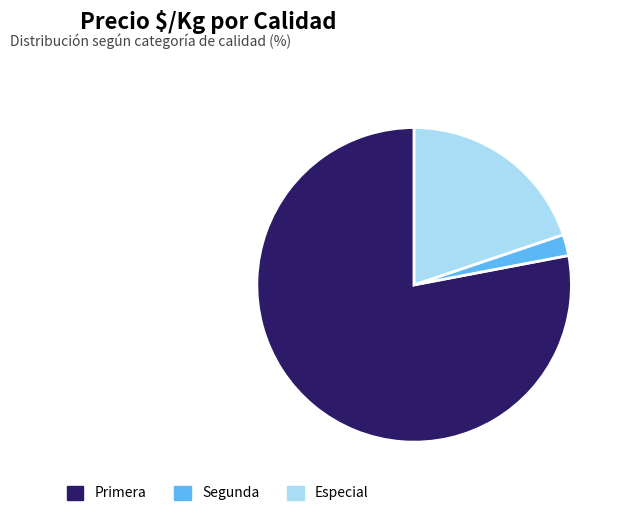

Is there any slice that represents more than half of the pie?

Yes